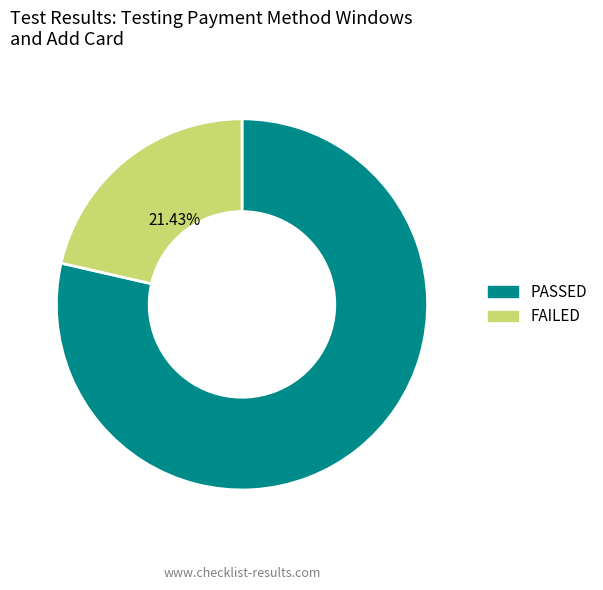

Rank the categories by value from highest to lowest.

PASSED, FAILED